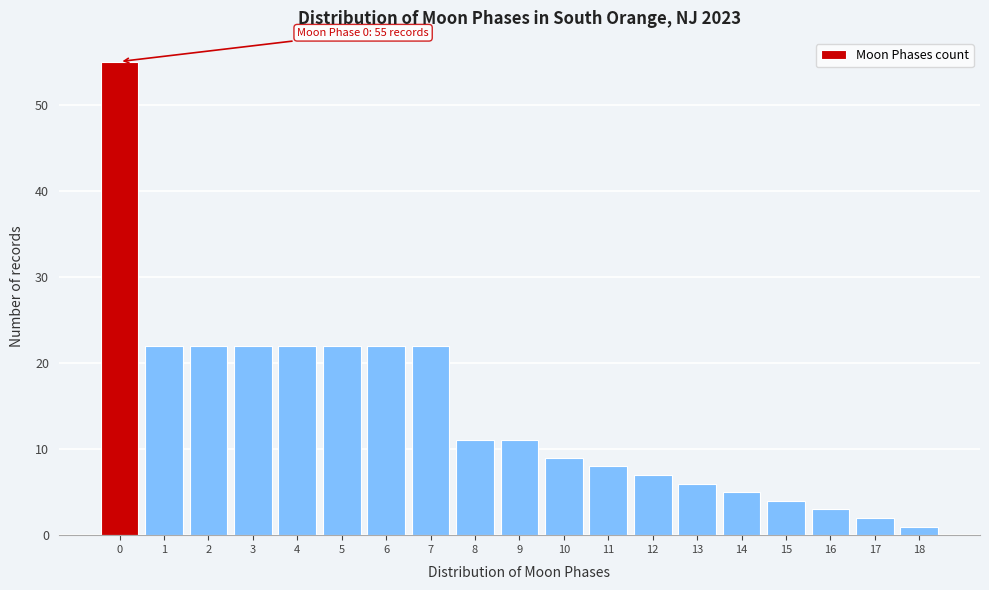

Reading left to right, extract all data points from this chart.

0=55	1=22	2=22	3=22	4=22	5=22	6=22	7=22	8=11	9=11	10=9	11=8	12=7	13=6	14=5	15=4	16=3	17=2	18=1